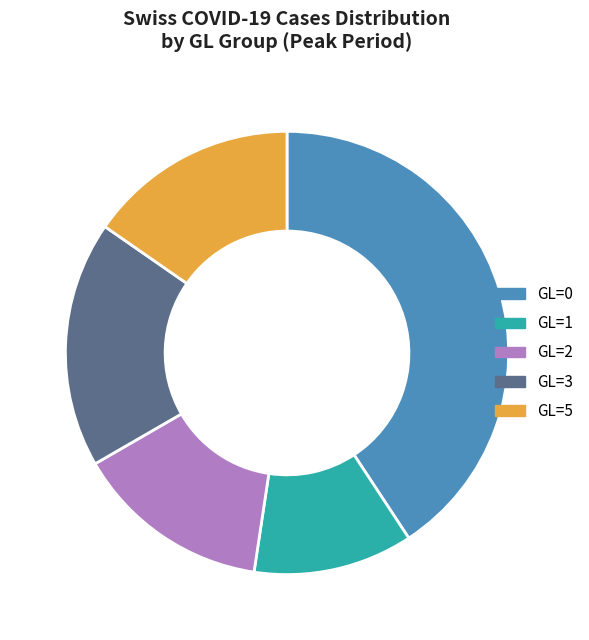

How many slices are in this pie chart?

5